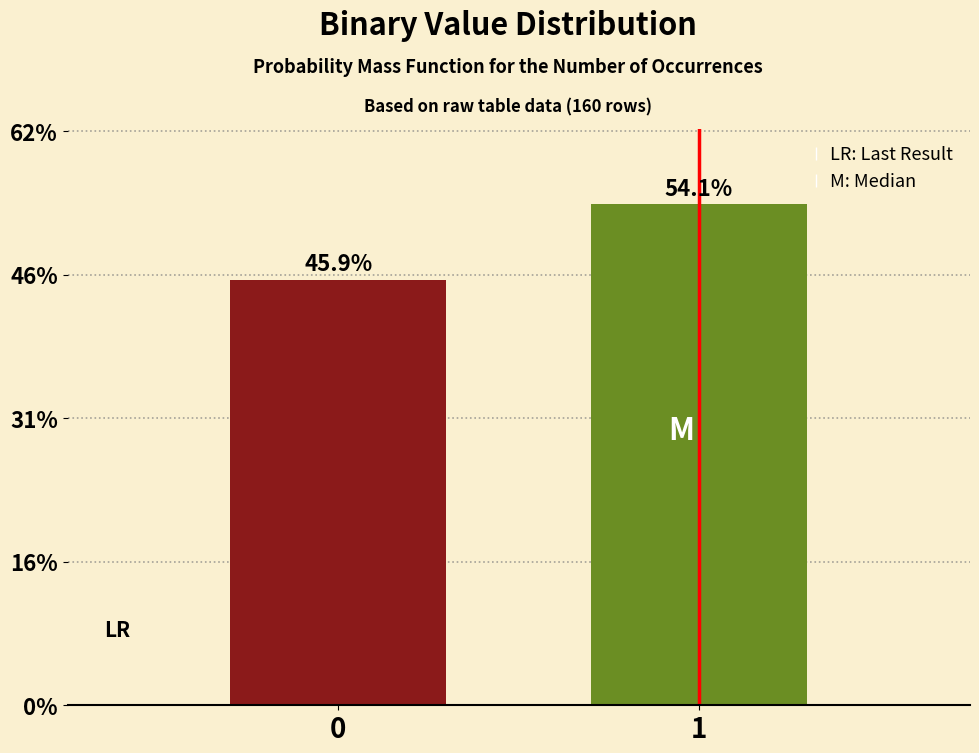

Are the bars horizontal?

No